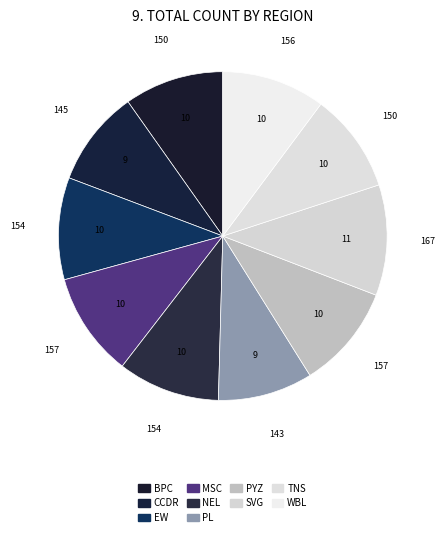

Which has a higher value, MSC or SVG?

SVG